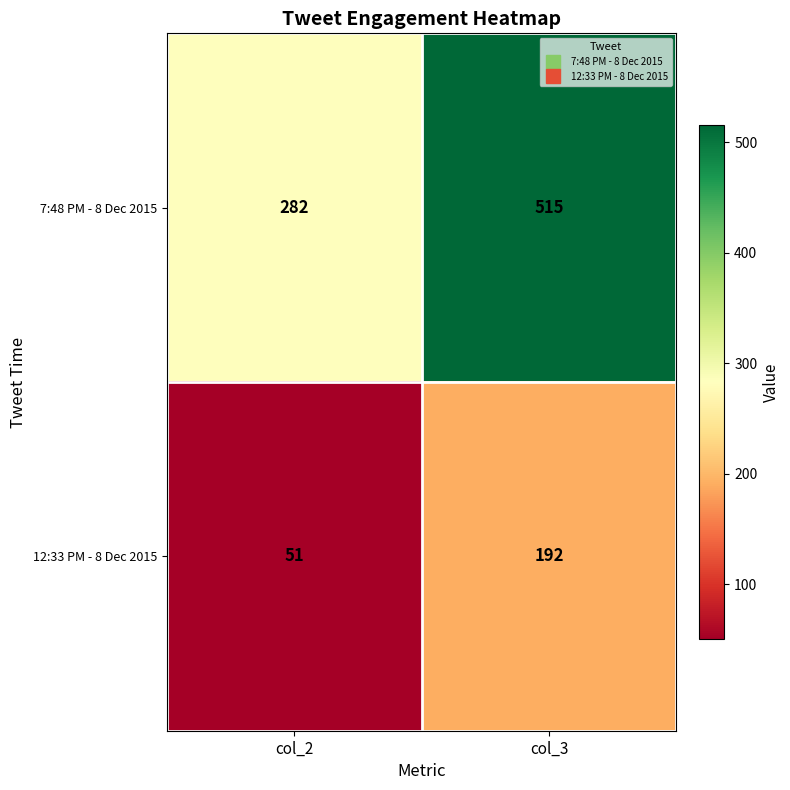

What is the lowest value of the 7:48 PM - 8 Dec 2015 series?

282